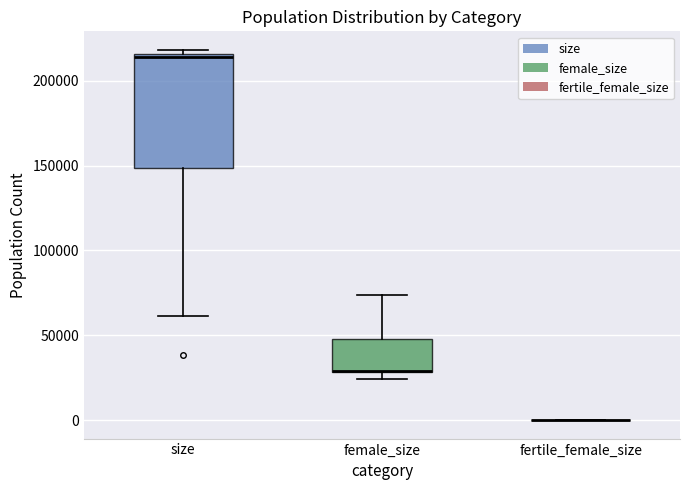

Reading left to right, read every box against the y-axis: the position of its median line, the range the box covers, and the ends of its whiskers. The values are not printed on the chart, so give them approximately, as read against the axis.

size: median 215000 (just below the box's upper edge), box 150000 to 215000, whiskers 60000 to 220000
female_size: median 30000 (drawn on the box's lower edge), box 30000 to 50000, whiskers 25000 to 75000
fertile_female_size: box collapsed to a line at 0, whiskers 0 to 0